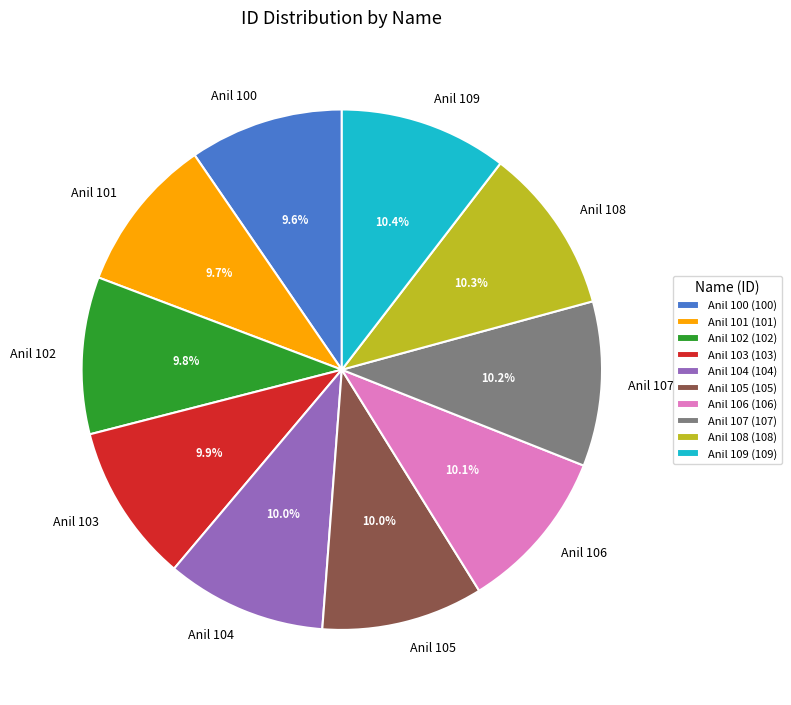

Combined, do Anil 104 and Anil 101 account for over 50%?

No